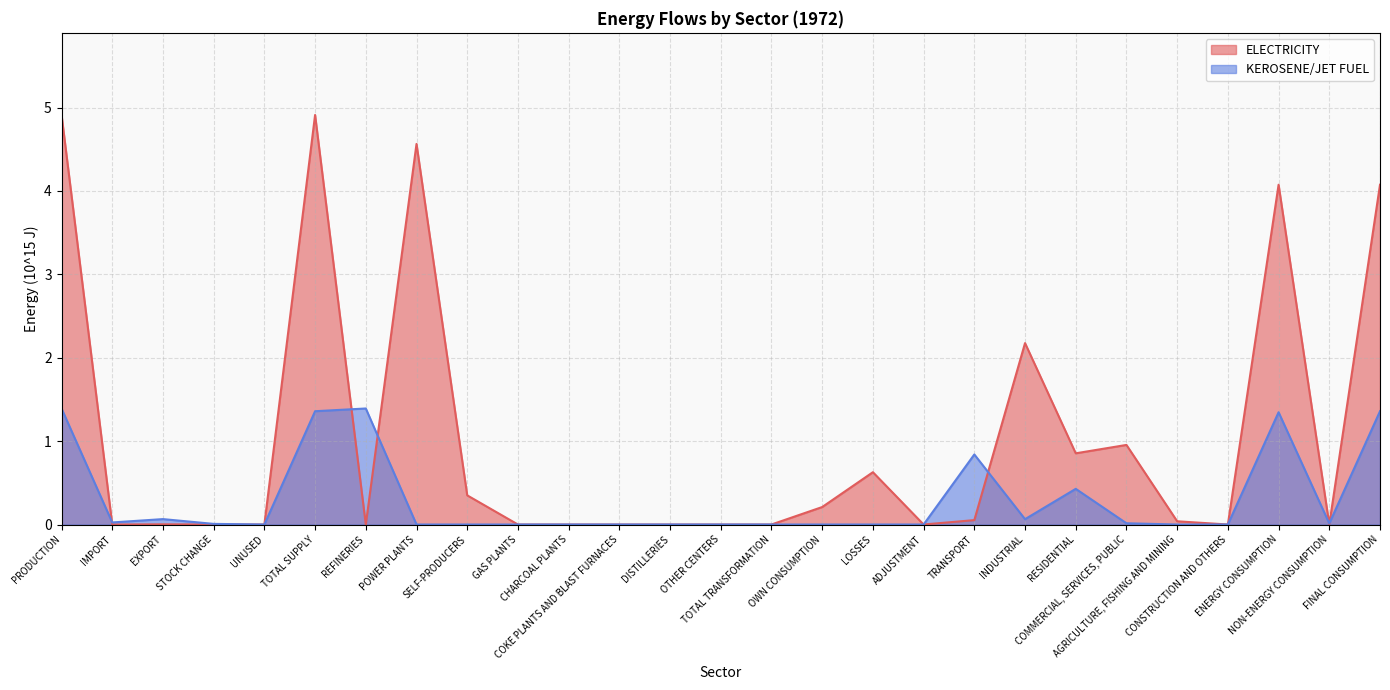

Between UNUSED and POWER PLANTS, which series saw the biggest shift?

ELECTRICITY